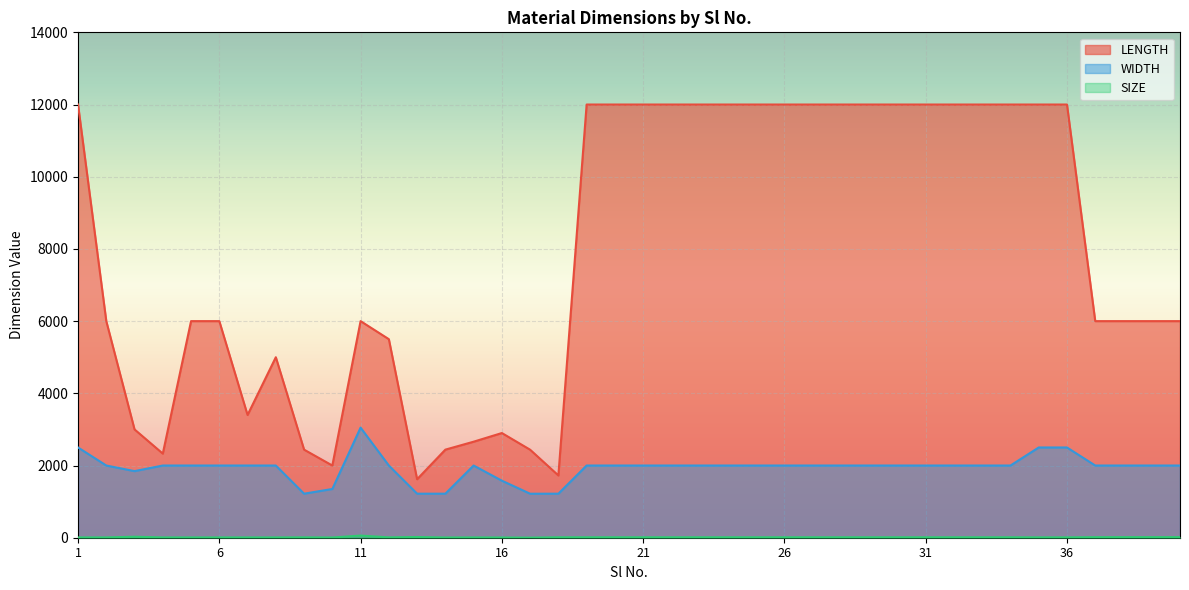

The SIZE series shows 12 at 33. True or false?

True